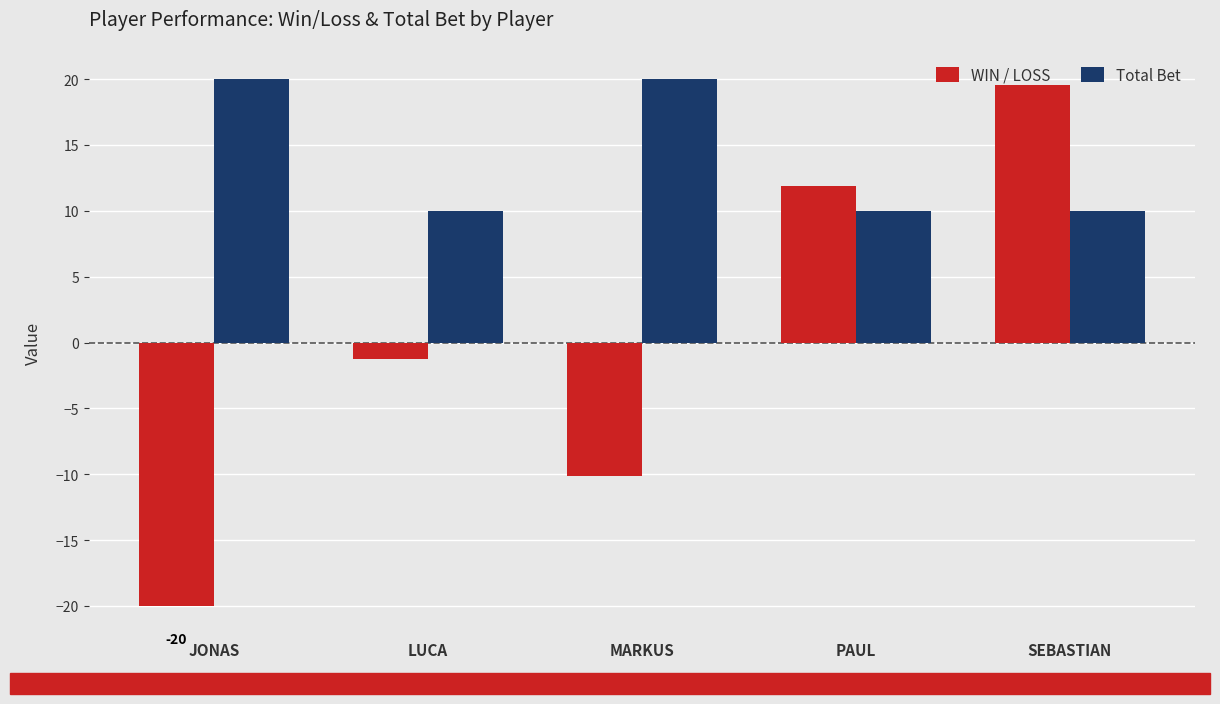

Are the bars horizontal?

No